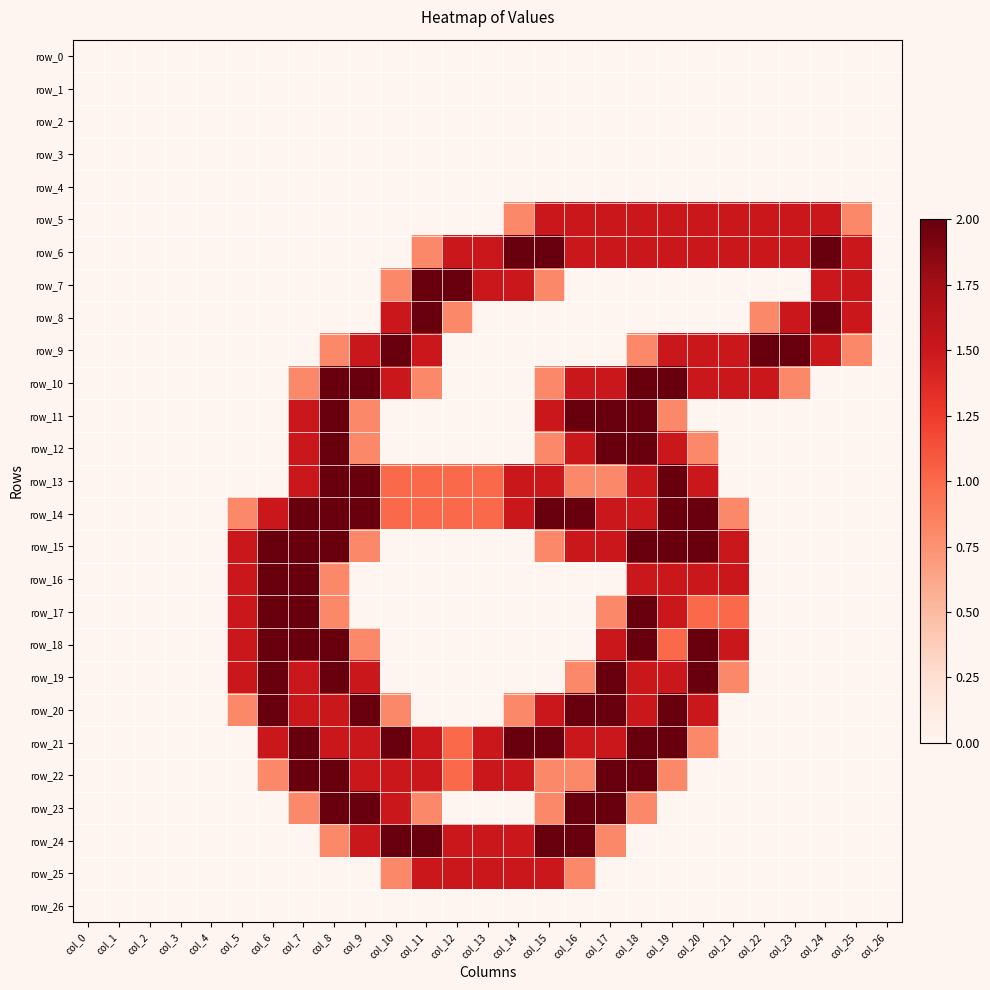

Which series has the widest spread of values?

row_6